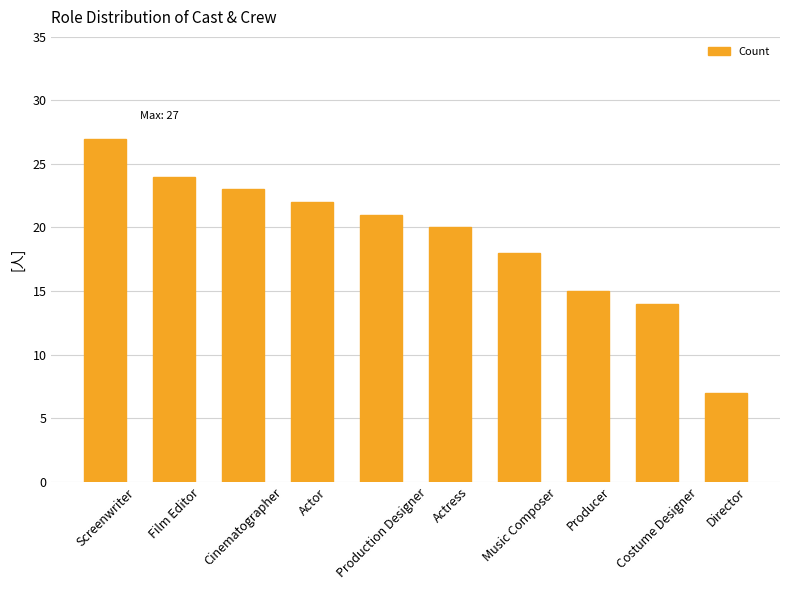

Where does the data first go above 21?

Screenwriter